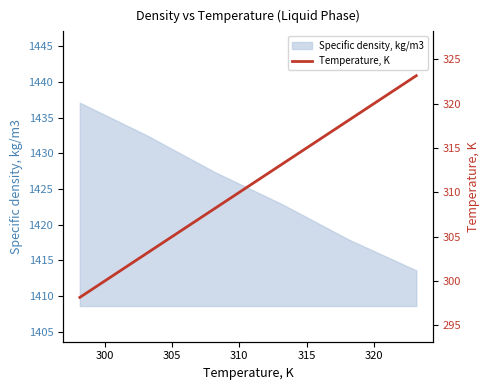

Does the chart display data point markers on the line(s)?

No